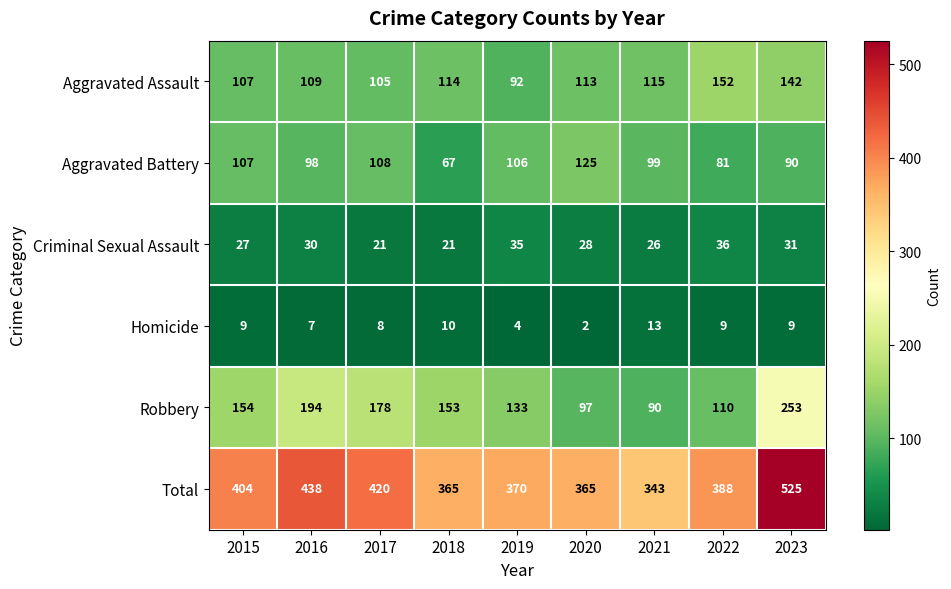

The Homicide series shows 6 at 2019. True or false?

False